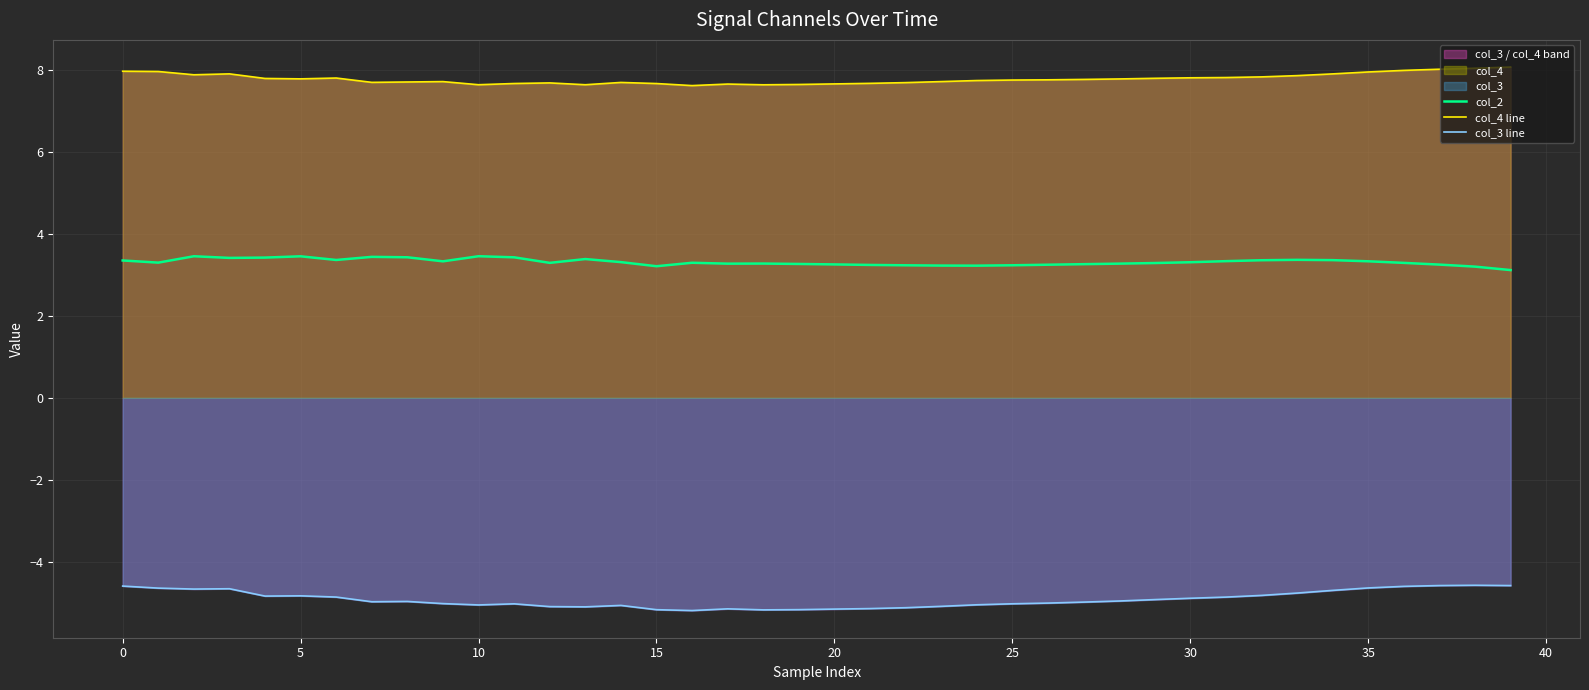

What is the maximum value for col_2?

3.5